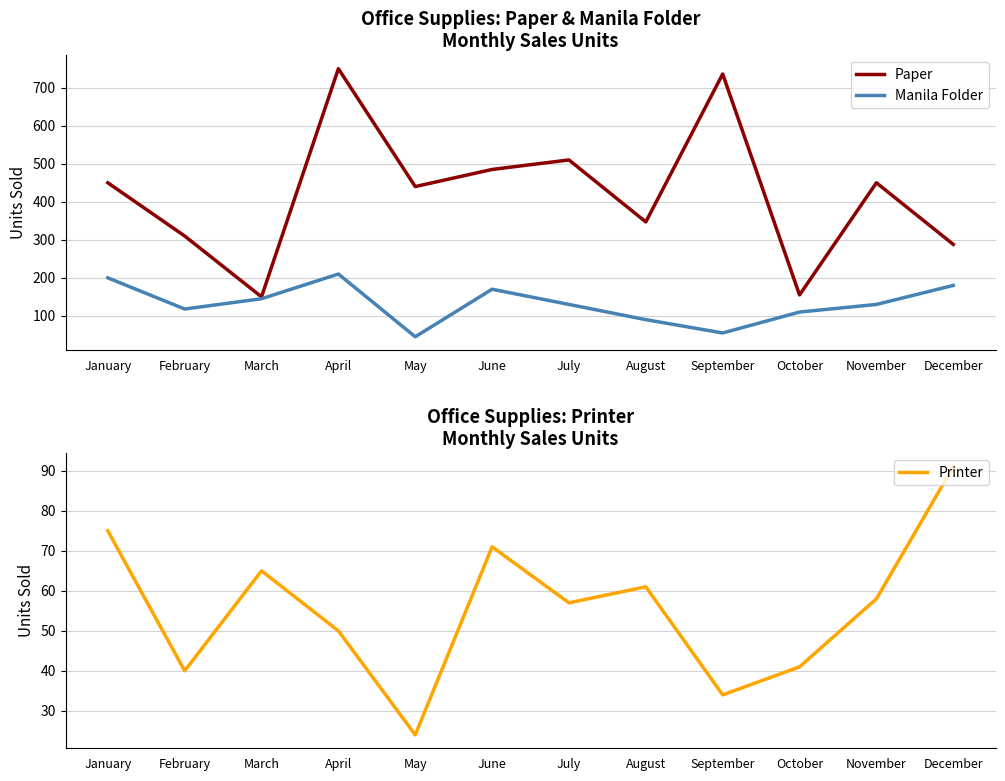

At which category does Manila Folder reach its first local peak?

April